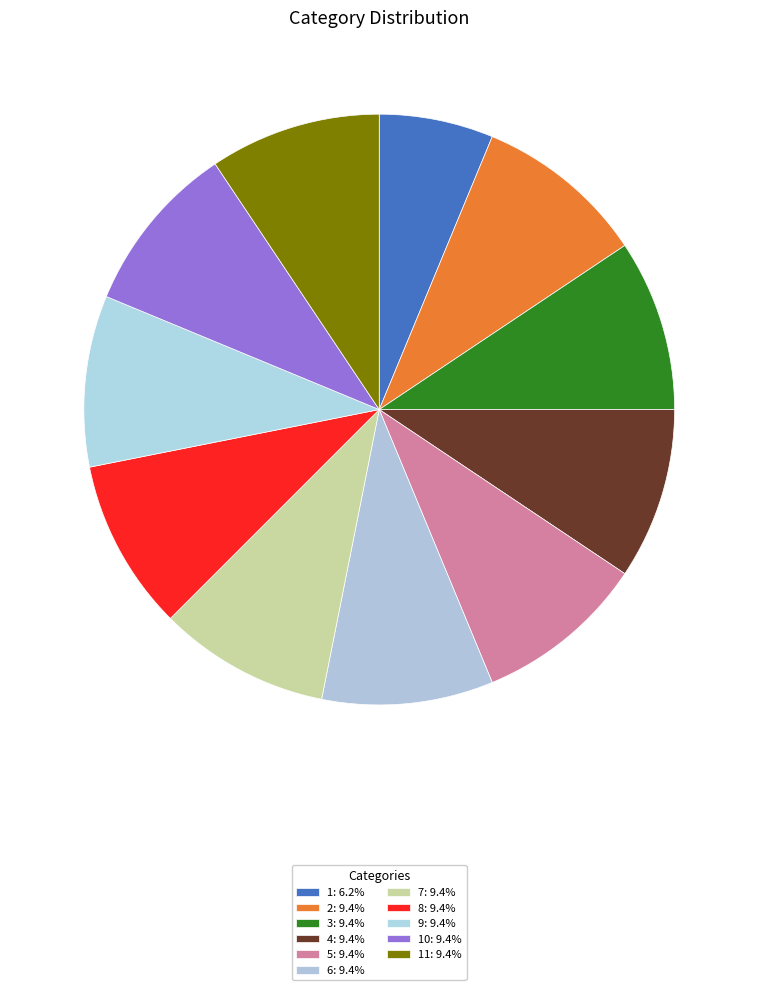

Rank the categories by value from lowest to highest.

1, 2, 3, 4, 5, 6, 7, 8, 9, 10, 11